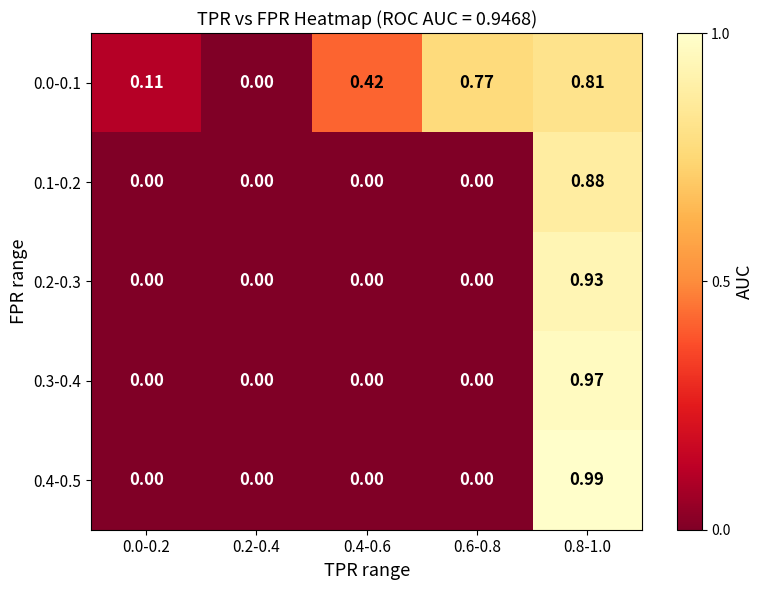

Is the value of 0.0-0.1 at 0.6-0.8 greater than the value of 0.2-0.3 at 0.8-1.0?

No